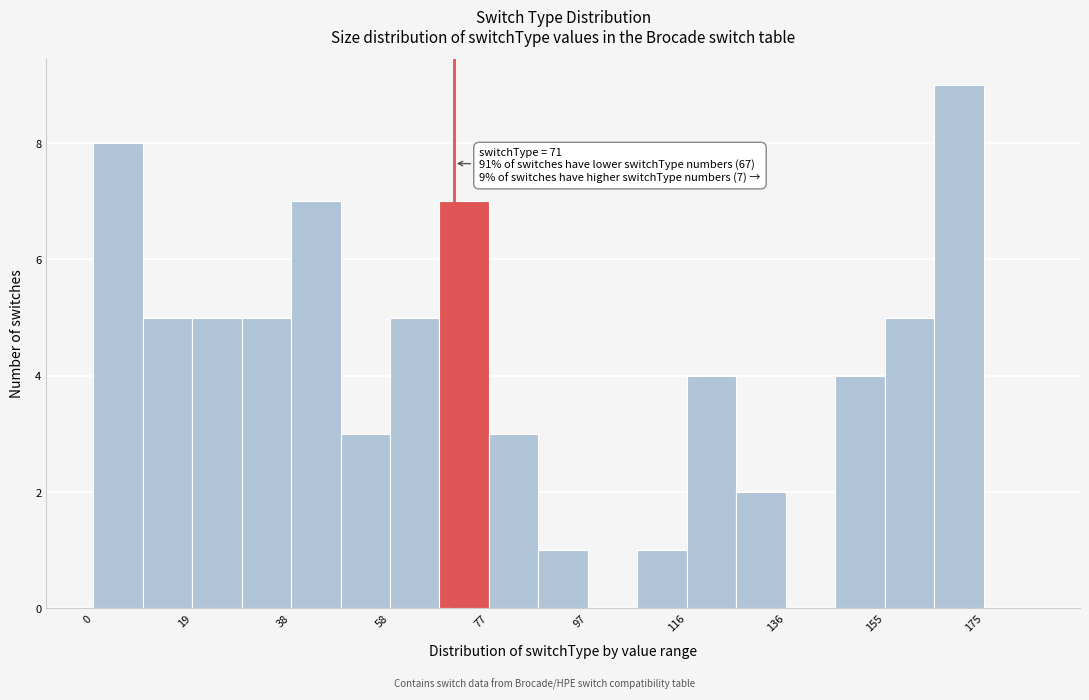

Which range on the x-axis has the tallest bar?

166 to 176